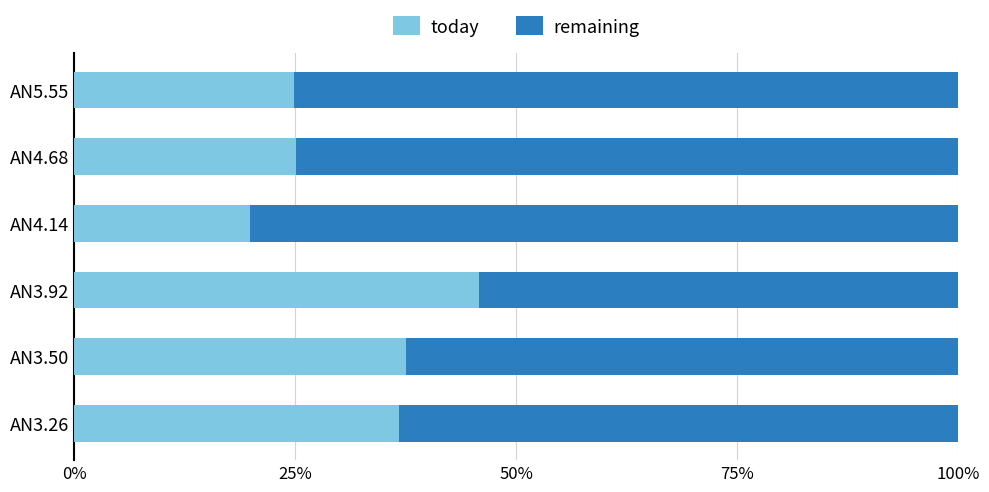

True or false: today has a value of 24.9 at AN5.55.

True